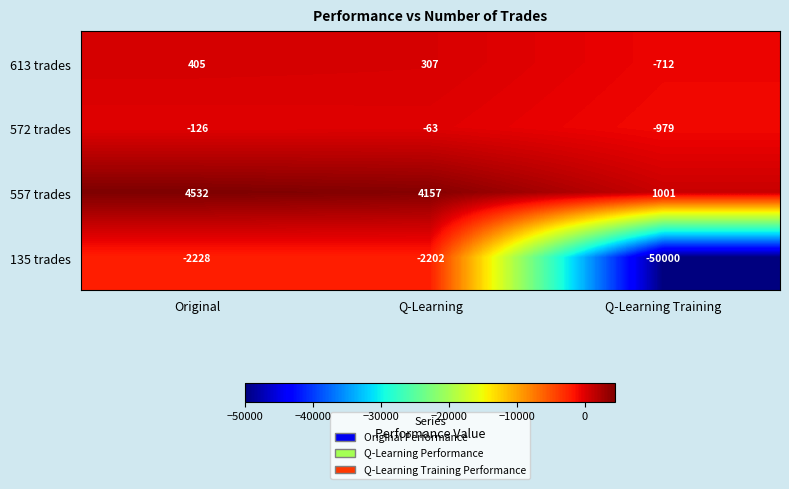

Which series has the largest total across all categories?

557 trades